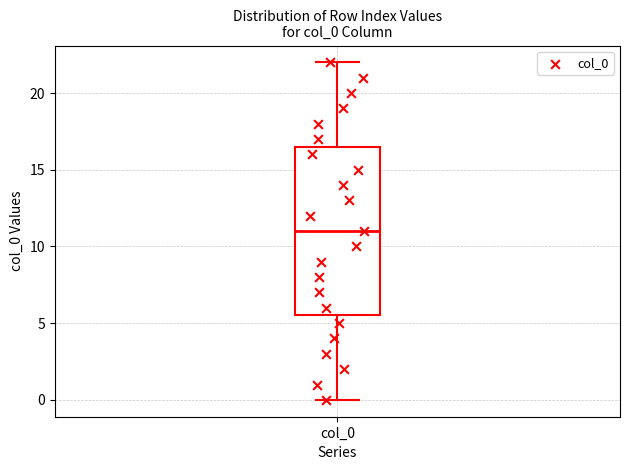

Read this box plot against the y-axis: the position of the median line, the range covered by the box, and the ends of both whiskers. The values are not printed on the chart, so give them approximately, as read against the axis.

median 11.0, box 5.5 to 16.5, whiskers 0.0 to 22.0